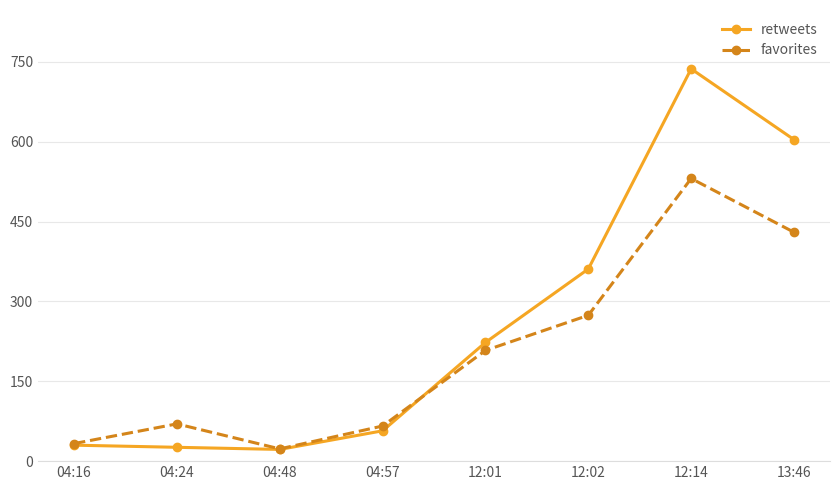

At how many categories does at least one series exceed 445?

2